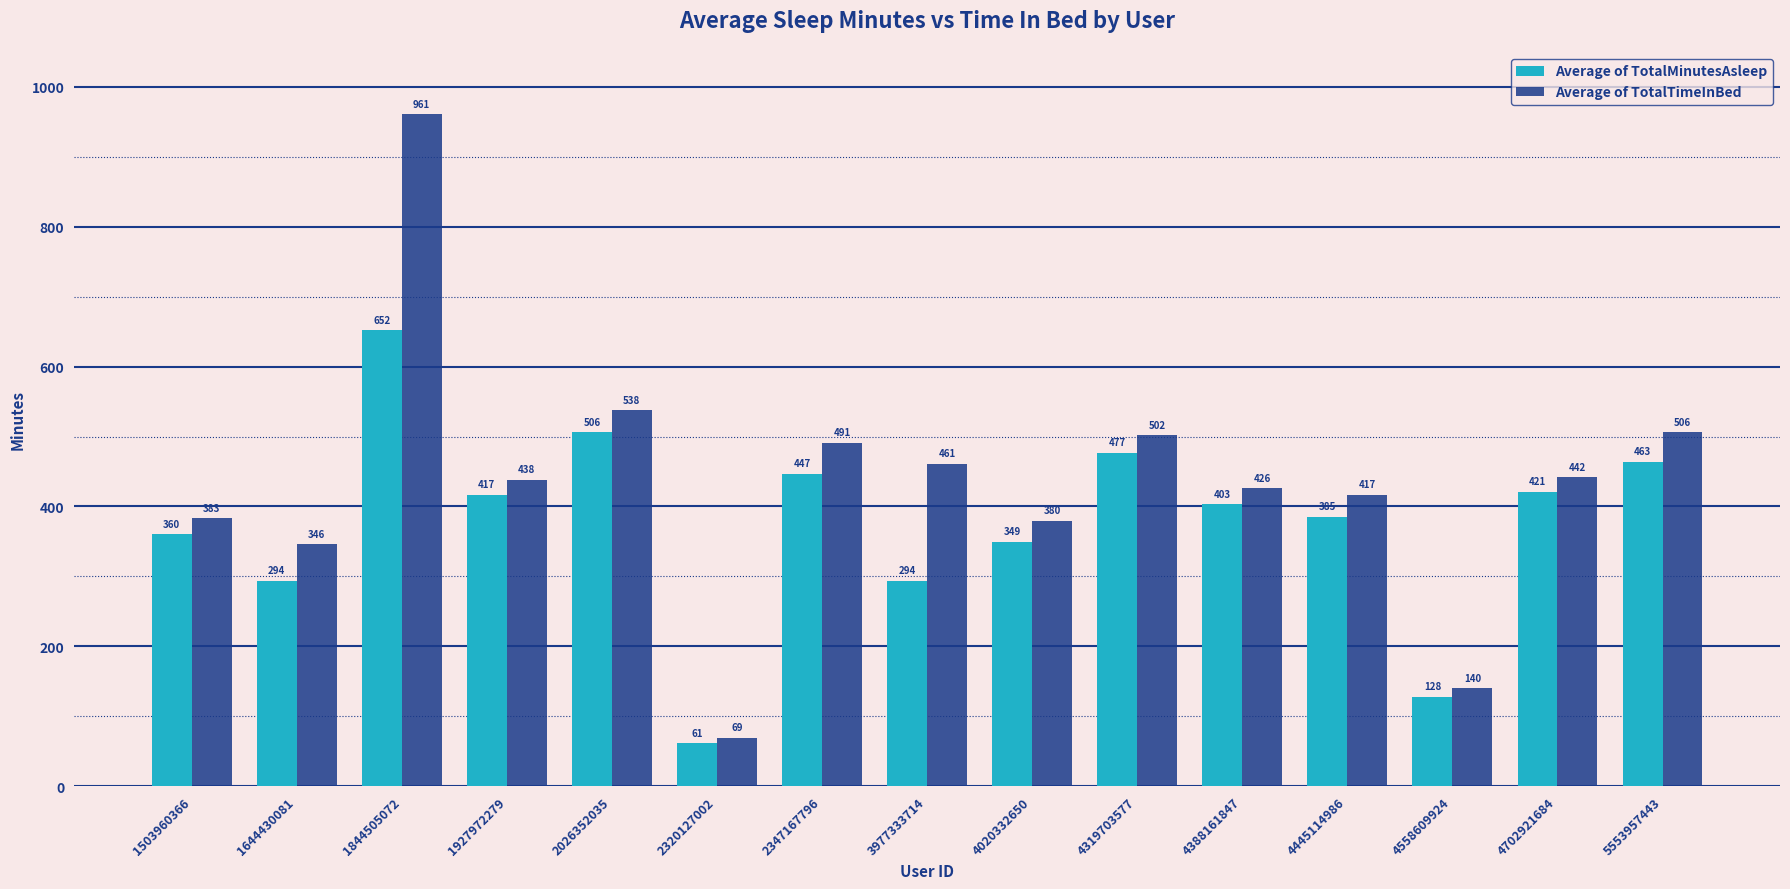

What are all the series names shown in the legend?

Average of TotalMinutesAsleep, Average of TotalTimeInBed